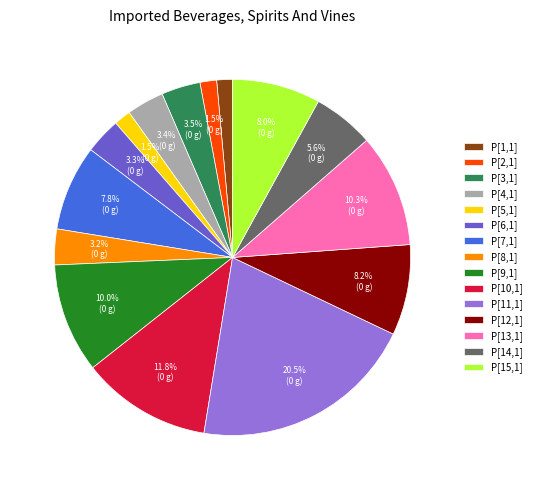

How many segments does this pie chart have?

15